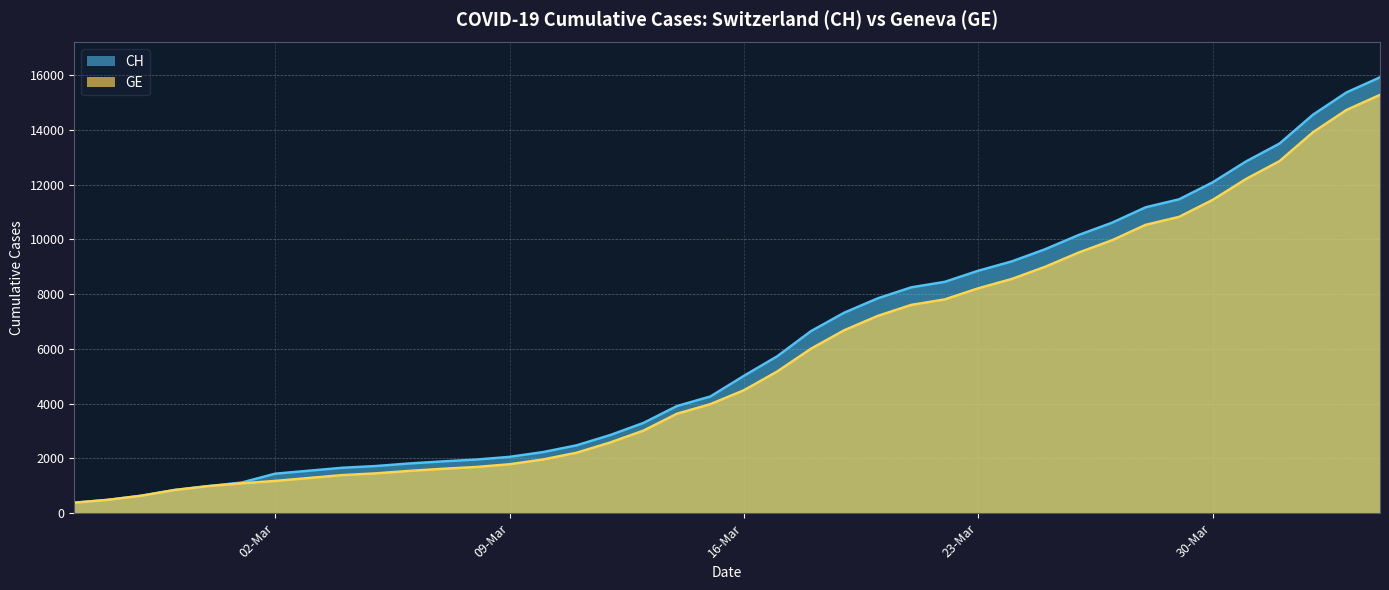

At how many categories does at least one series exceed 3624?

22